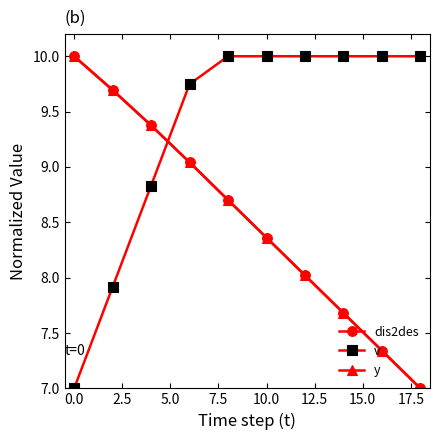

After their last crossing, which series has the higher values: dis2des or v?

v